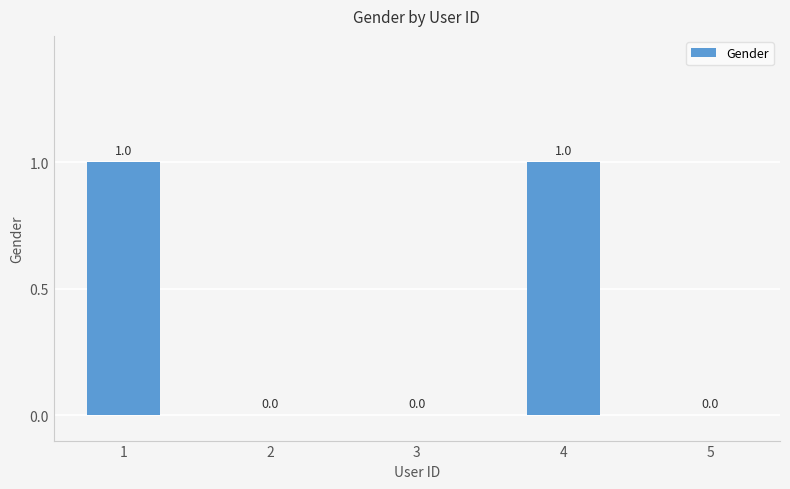

What is the change in value from 2 to 4?

+1